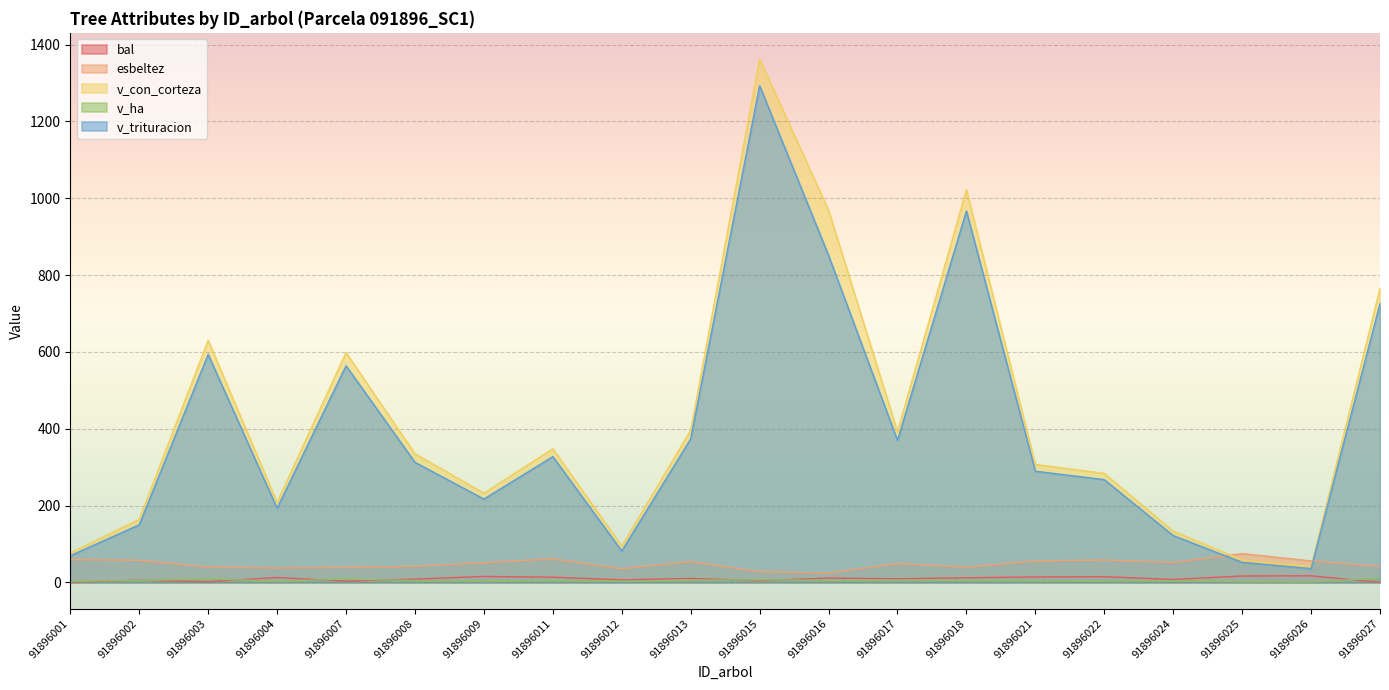

How many distinct data groups are displayed?

5